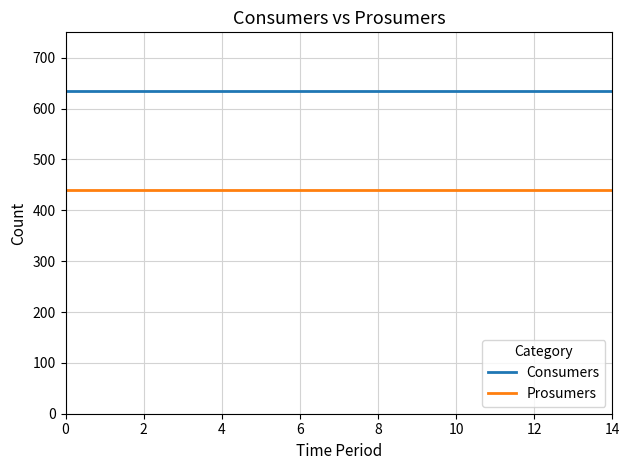

How many lines are shown in the chart?

2